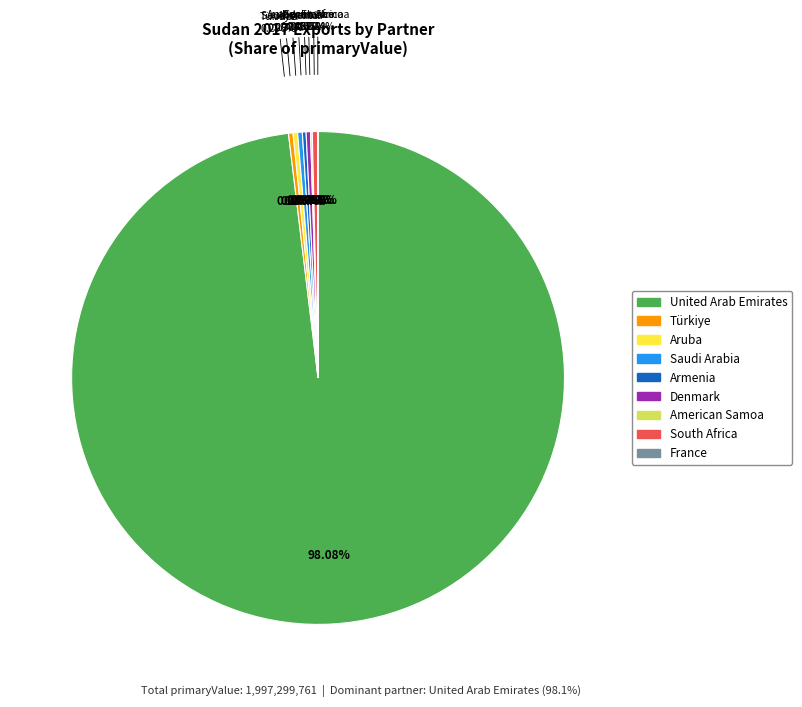

True or false: Other accounts for 11% of the total.

False